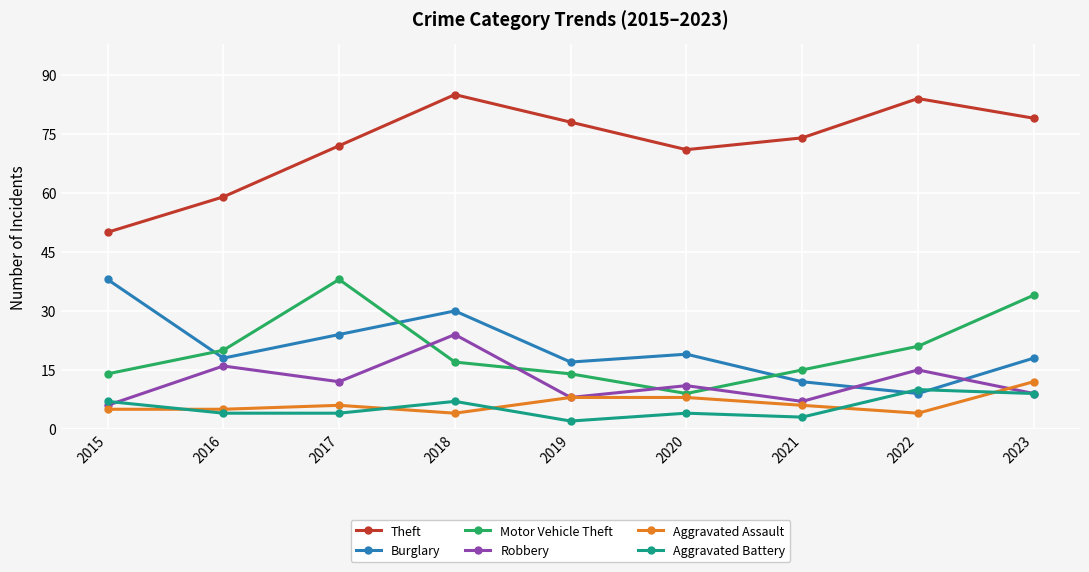

True or false: Theft and Aggravated Battery cross at least once.

False